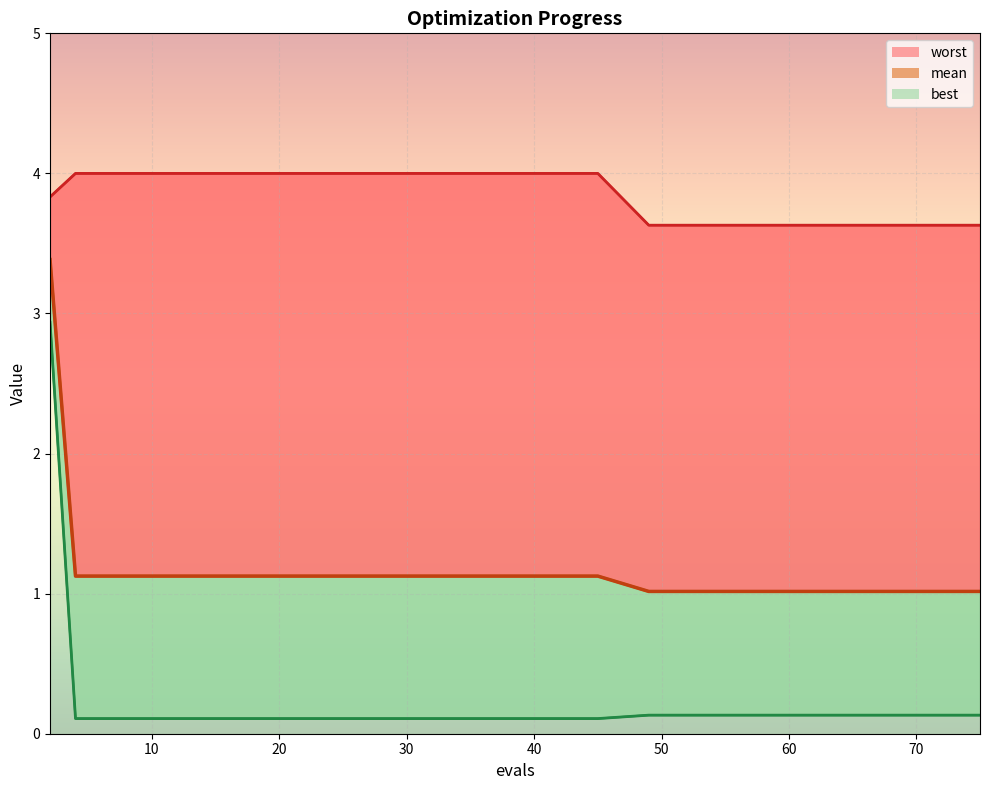

What is the greatest value displayed?

4.0